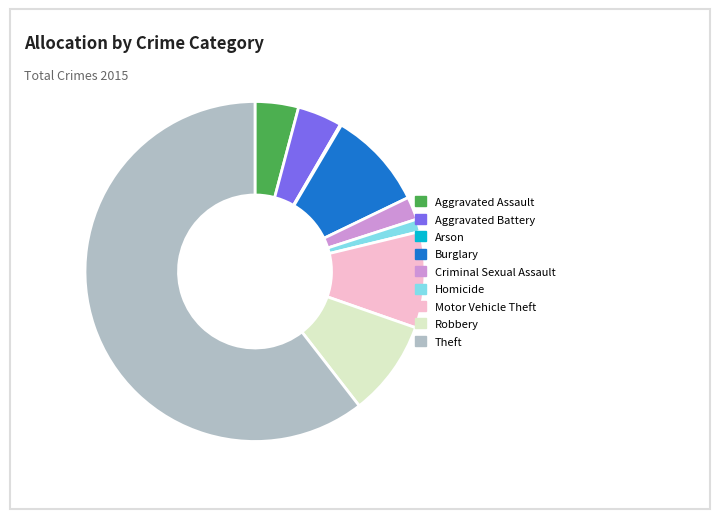

What is the largest slice in the pie chart?

Theft